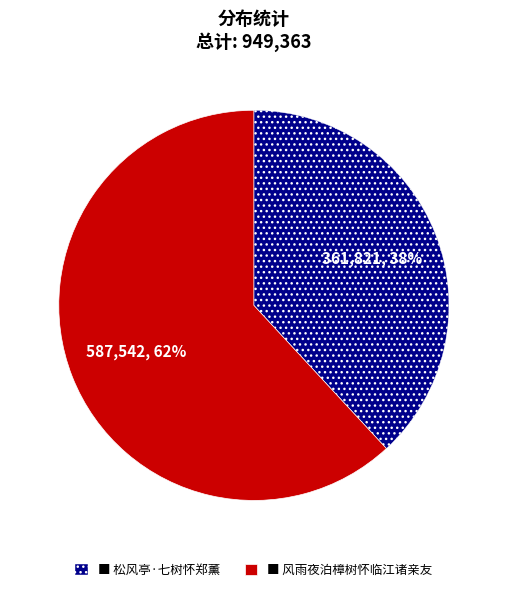

What is the ratio of the value at ■ 风雨夜泊樟树怀临江诸亲友 to the value at ■ 松风亭·七树怀郑薰?

1.6